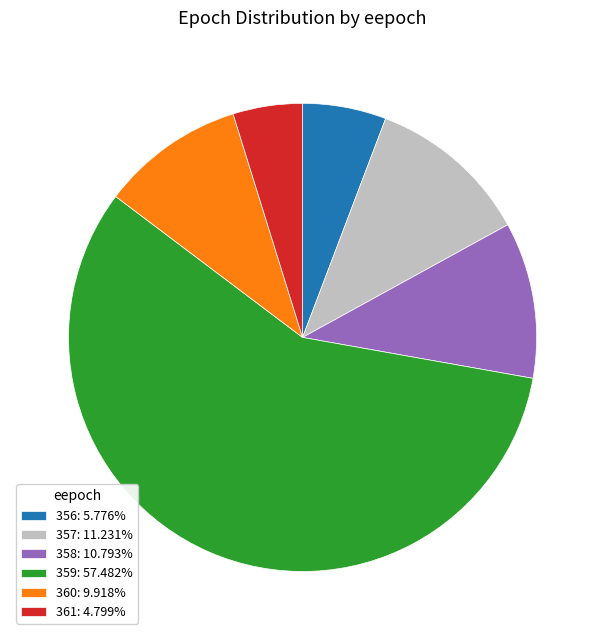

Is there a majority slice in this chart?

Yes